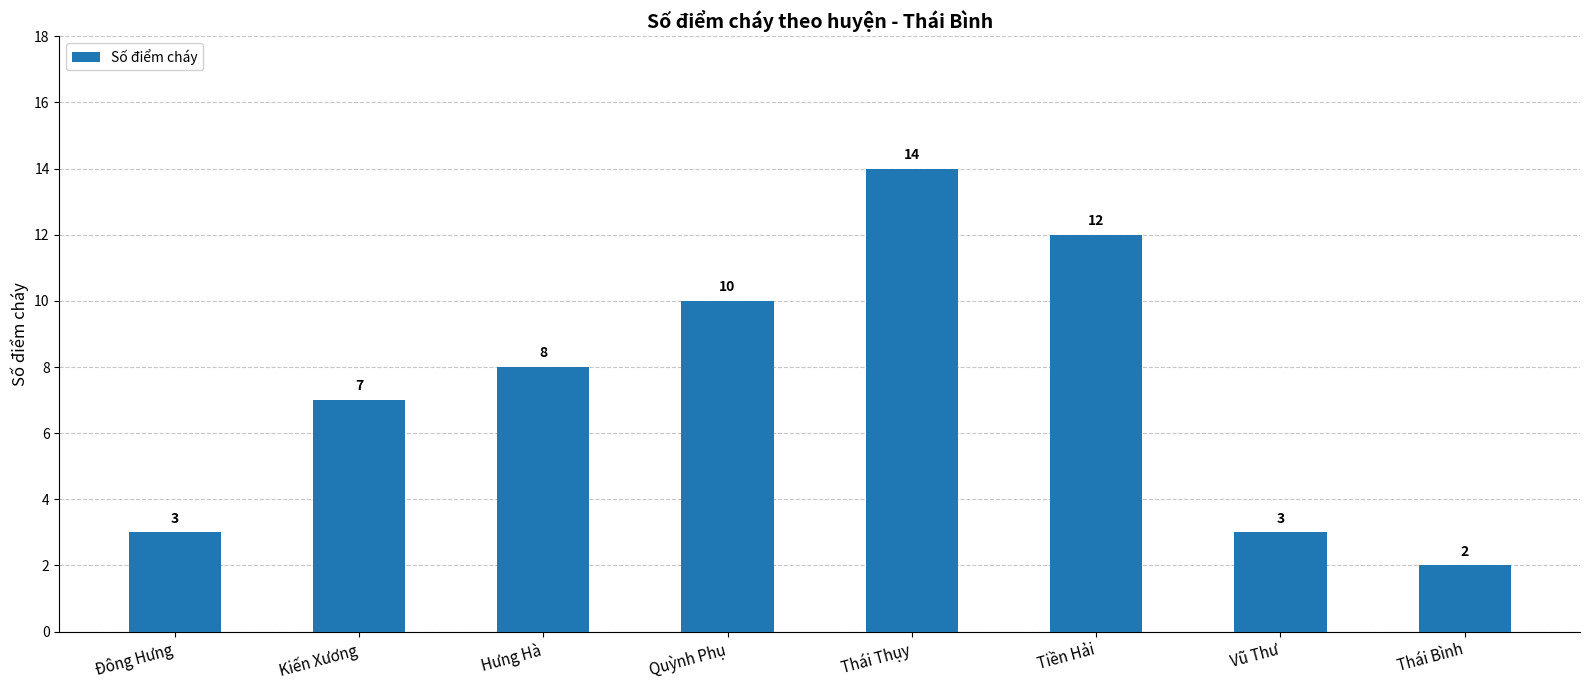

Is it true that the value at Thái Bình is 2?

True